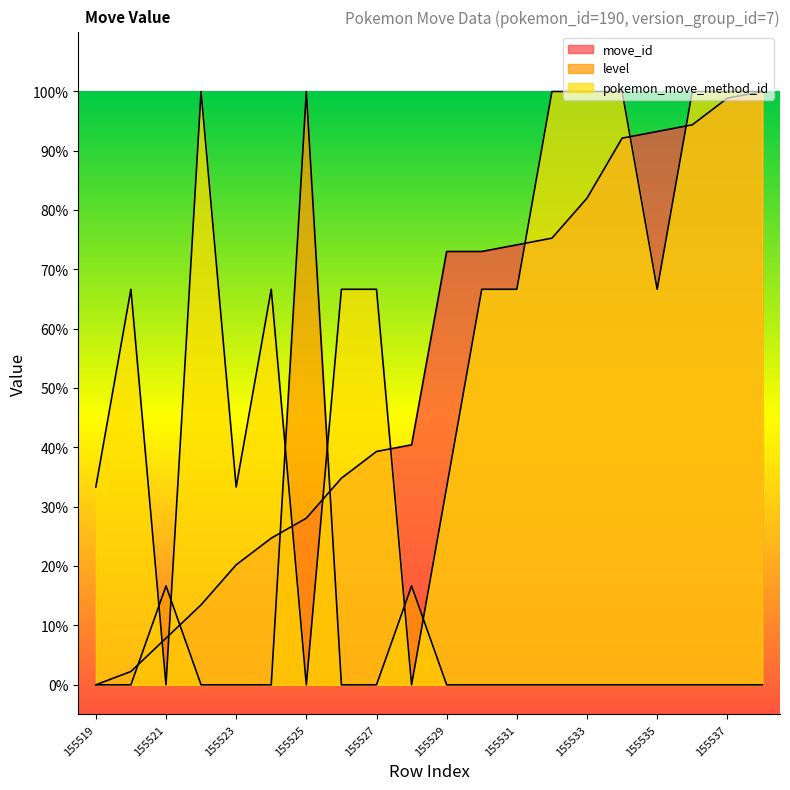

After their last crossing, which series has the higher values: level or pokemon_move_method_id?

pokemon_move_method_id